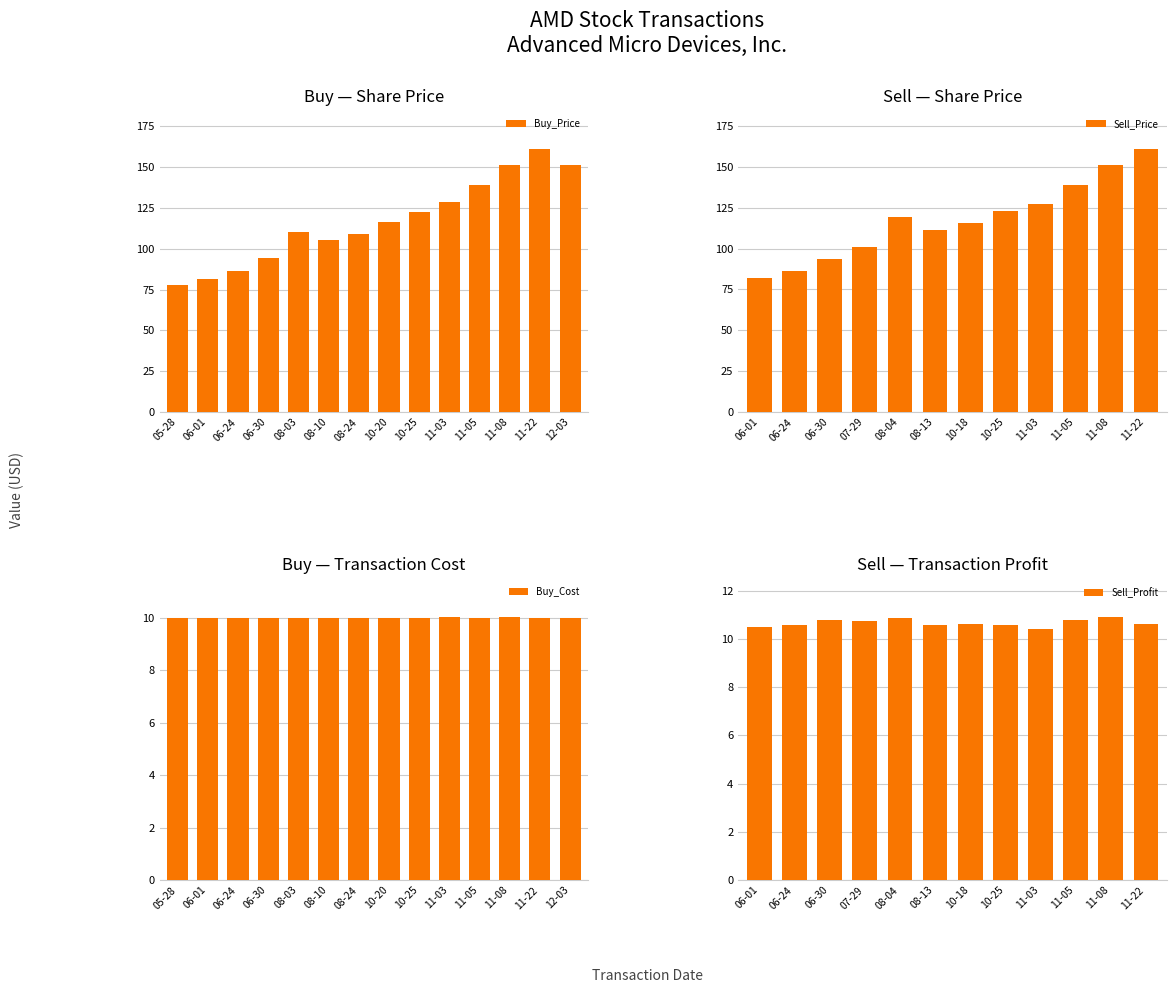

What is the average value of the Buy_Price series?

116.8